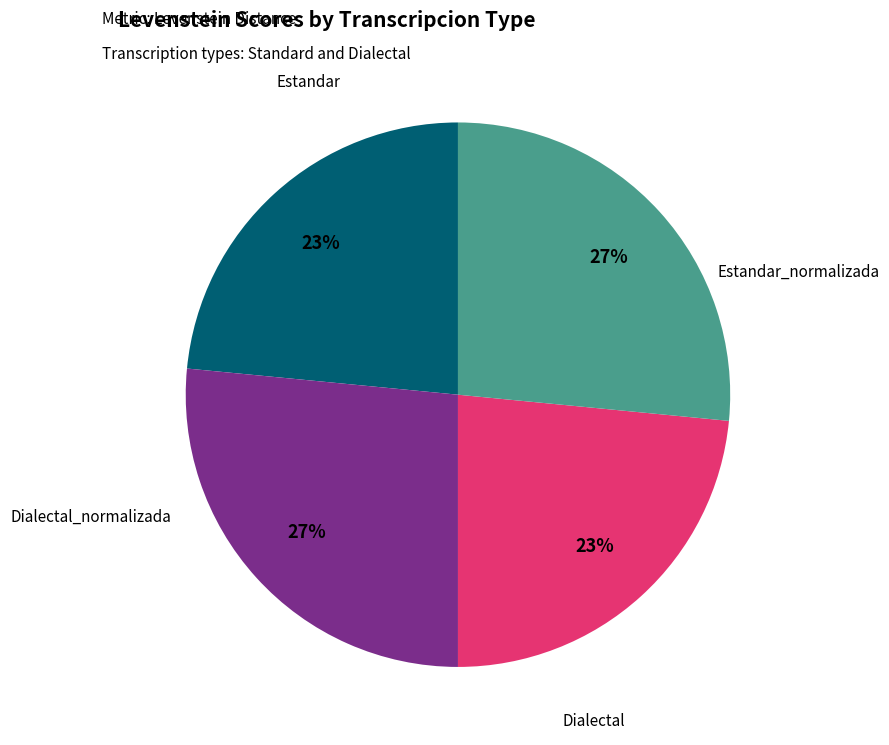

Does any single category account for the majority?

No